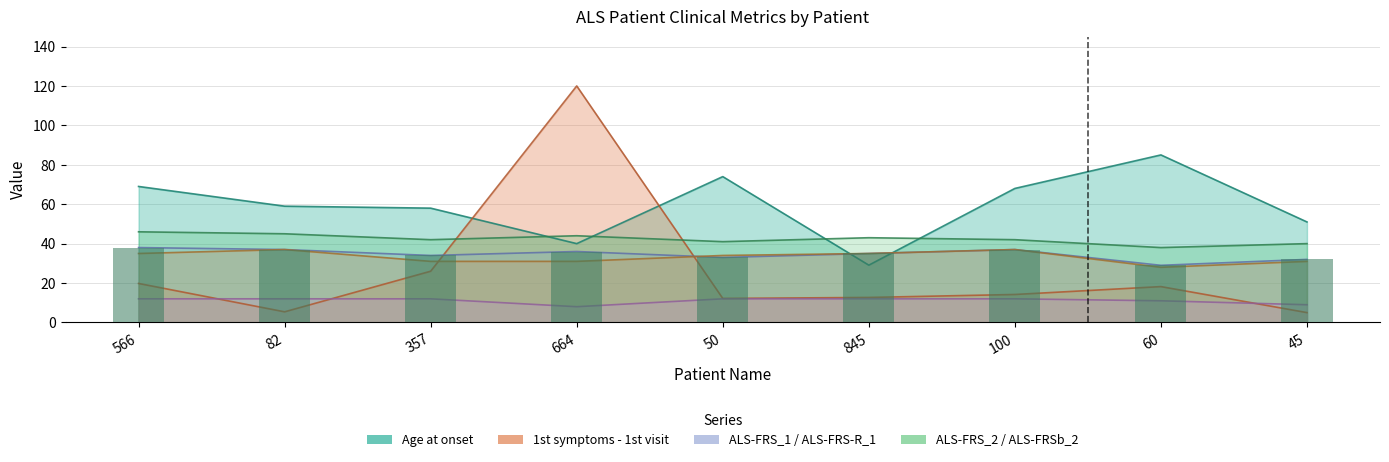

What position from the left is 45?

9